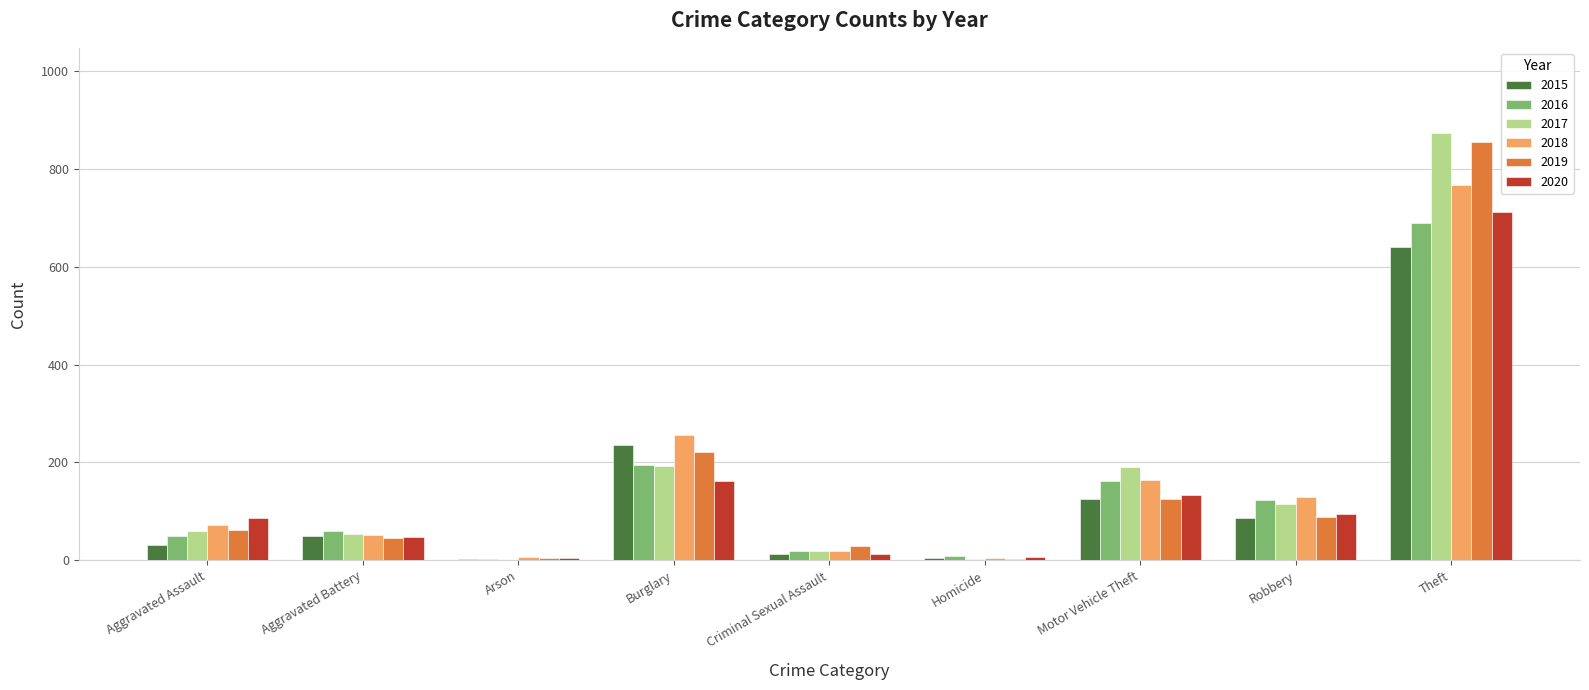

What are all the series names shown in the legend?

2015, 2016, 2017, 2018, 2019, 2020